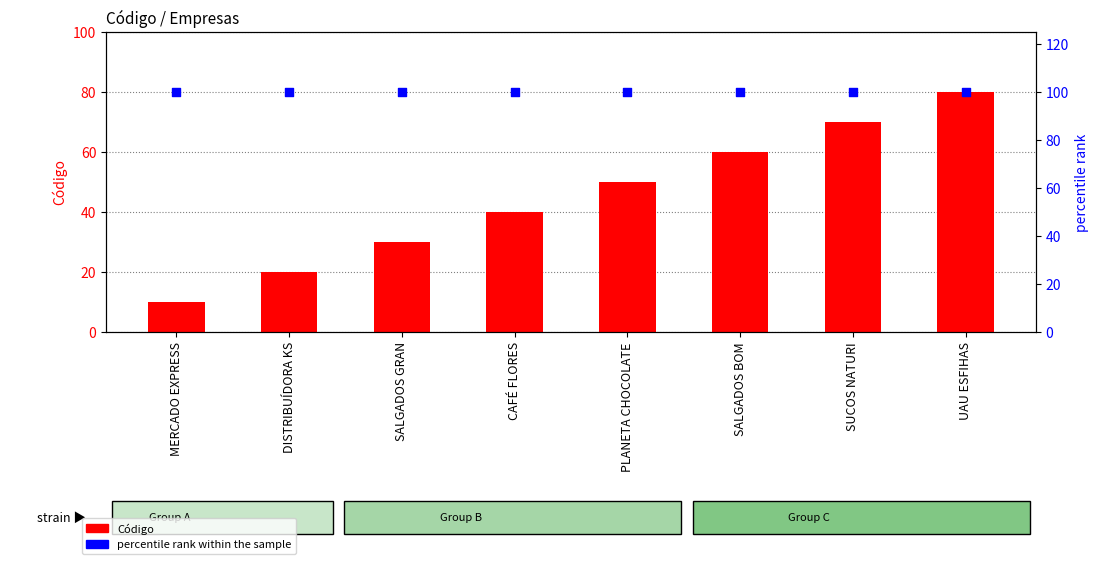

Which series contains the highest Y value?

percentile rank within the sample